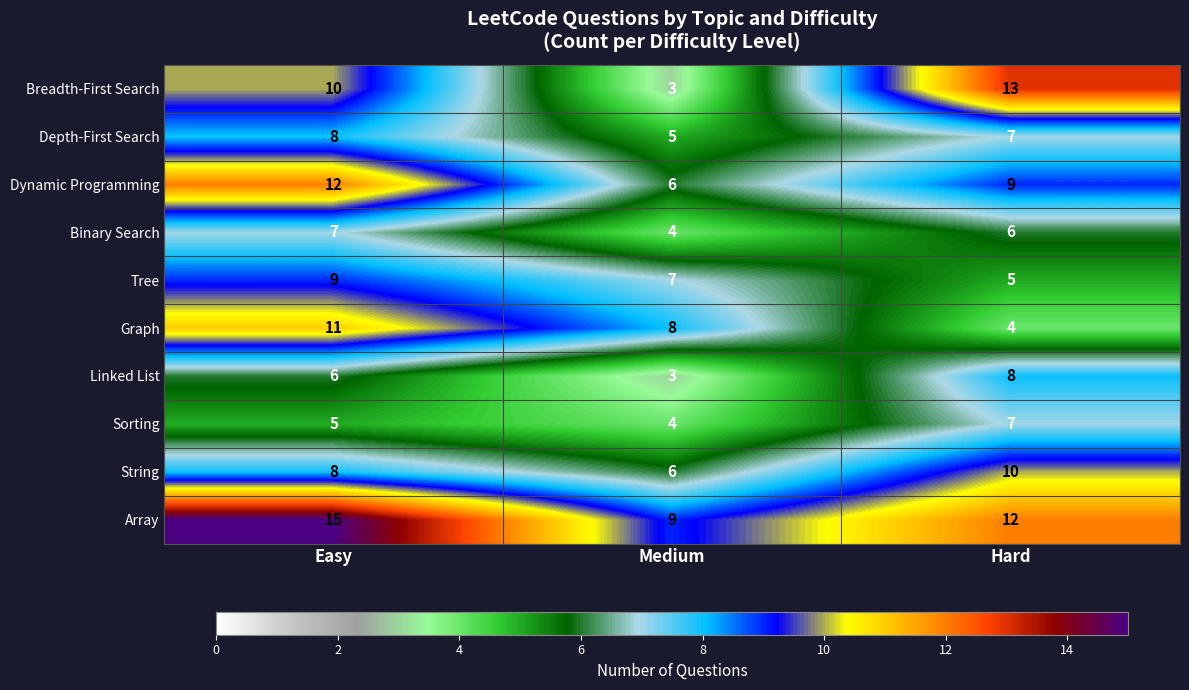

What is the difference between the highest and lowest values at Easy?

10